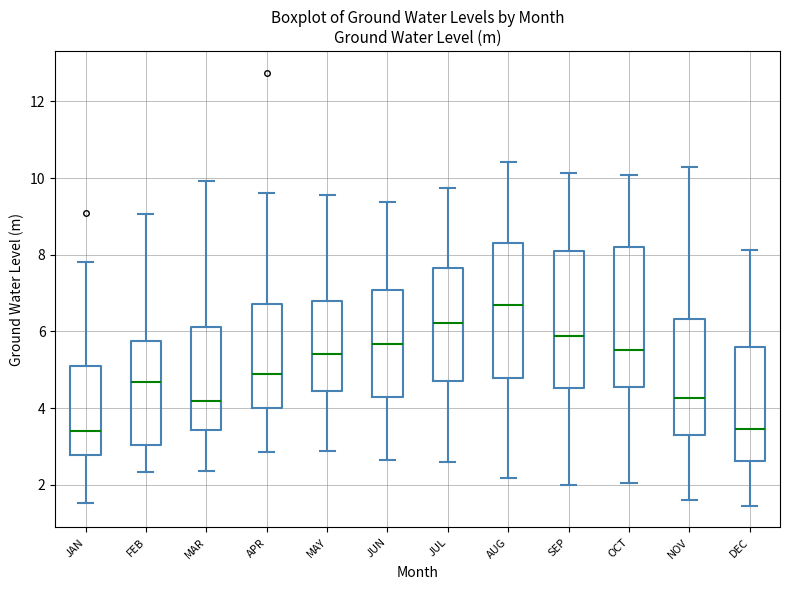

Reading left to right, transcribe this box plot: for each box, give where its median line is, the range the box spans, and where its two whiskers end, as read against the y-axis. The values are not printed on the chart, so give them approximately, as read against the axis.

JAN: median 3.4, box 2.8 to 5.2, whiskers 1.6 to 7.8
FEB: median 4.6, box 3.0 to 5.8, whiskers 2.4 to 9.0
MAR: median 4.2, box 3.4 to 6.2, whiskers 2.4 to 10.0
APR: median 5.0, box 4.0 to 6.8, whiskers 2.8 to 9.6
MAY: median 5.4, box 4.4 to 6.8, whiskers 2.8 to 9.6
JUN: median 5.6, box 4.2 to 7.0, whiskers 2.6 to 9.4
JUL: median 6.2, box 4.8 to 7.6, whiskers 2.6 to 9.8
AUG: median 6.6, box 4.8 to 8.2, whiskers 2.2 to 10.4
SEP: median 5.8, box 4.6 to 8.2, whiskers 2.0 to 10.2
OCT: median 5.6, box 4.6 to 8.2, whiskers 2.0 to 10.0
NOV: median 4.2, box 3.4 to 6.4, whiskers 1.6 to 10.2
DEC: median 3.4, box 2.6 to 5.6, whiskers 1.4 to 8.2